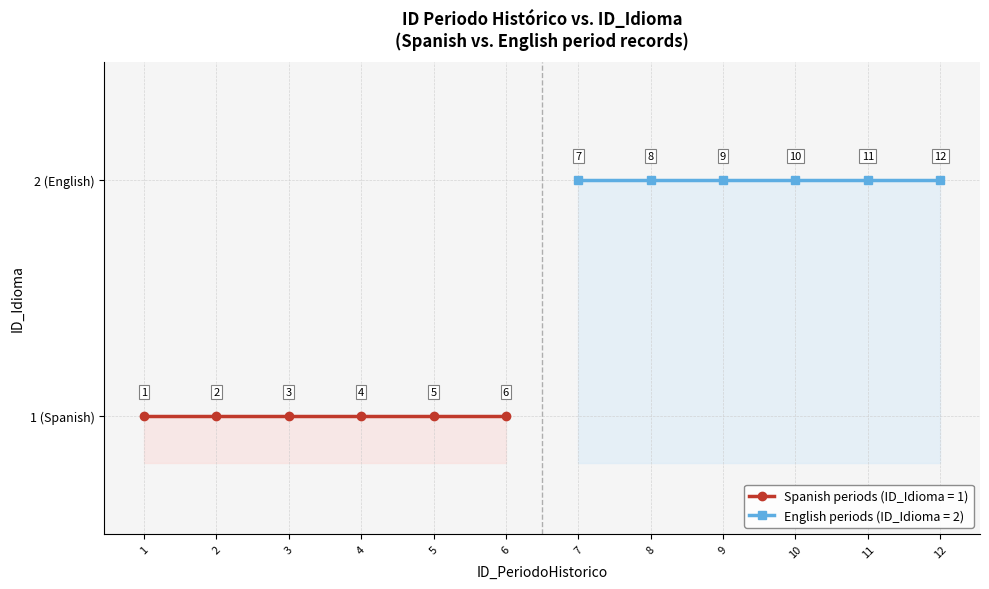

True or false: the data shows 2 at 8.

True